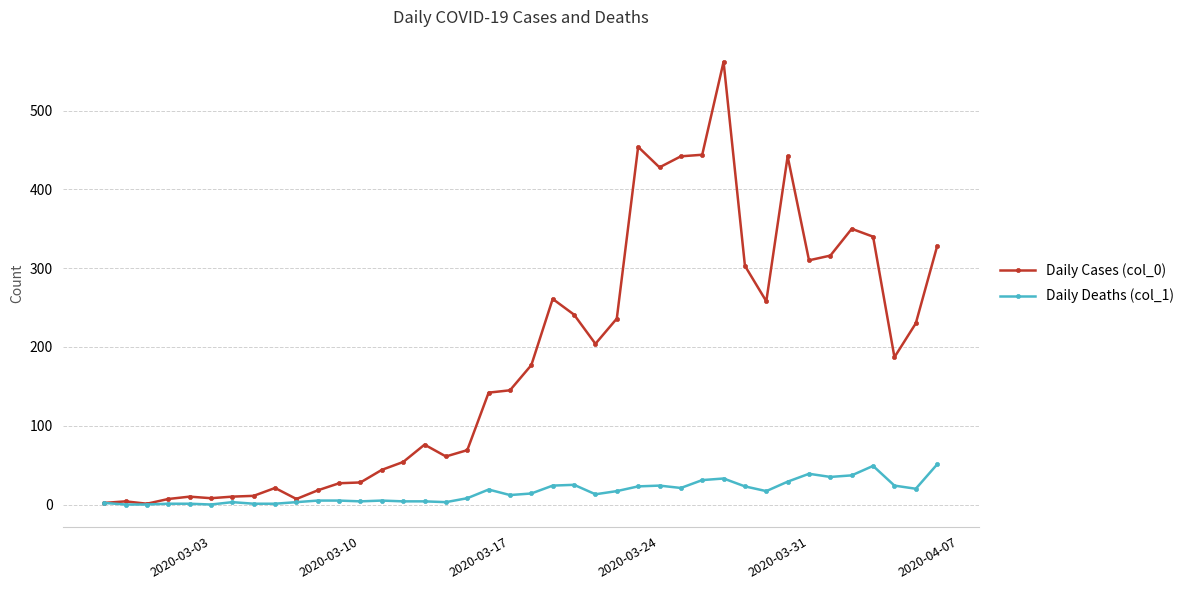

Is this an area chart (filled region under the line)?

No